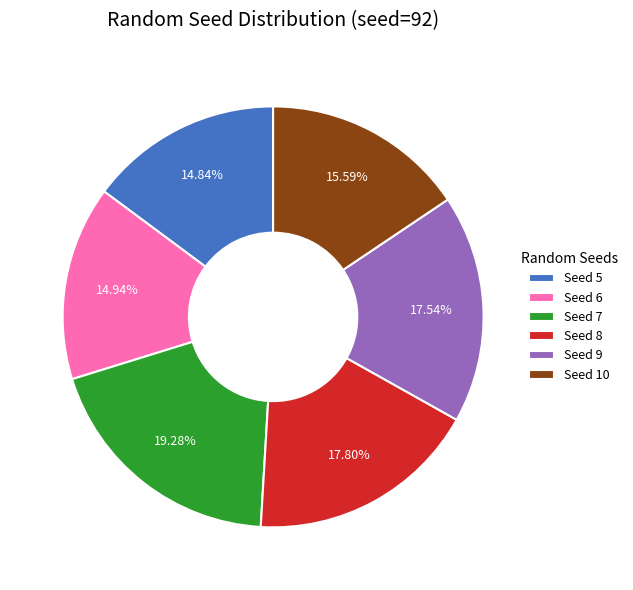

Approximately how many times larger is the value at Seed 9 compared to Seed 5?

1.2